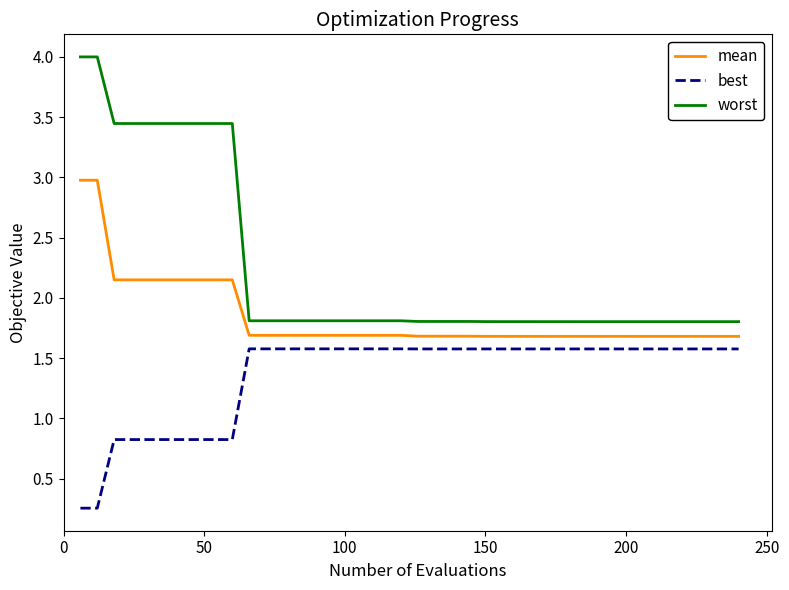

What is the average value of the best series?

1.4